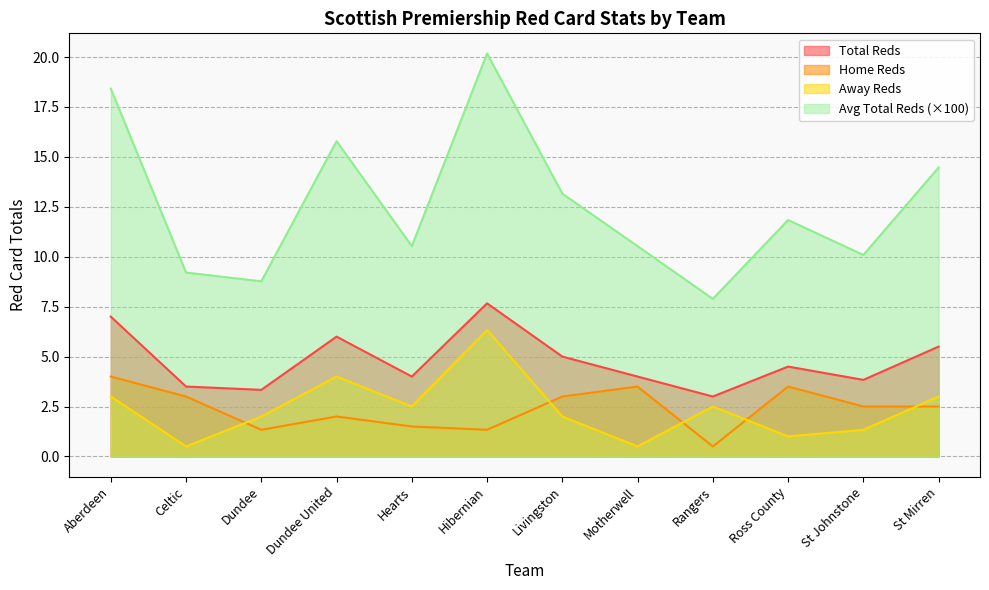

How many data points in sc0_hrtotals are less than 2?

4